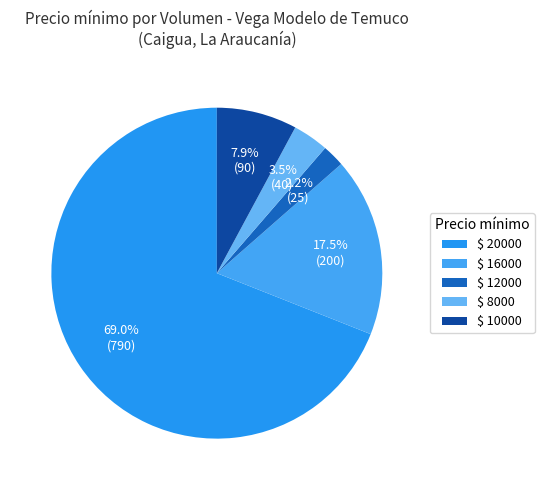

Which category has the smallest portion of the pie?

$ 12000